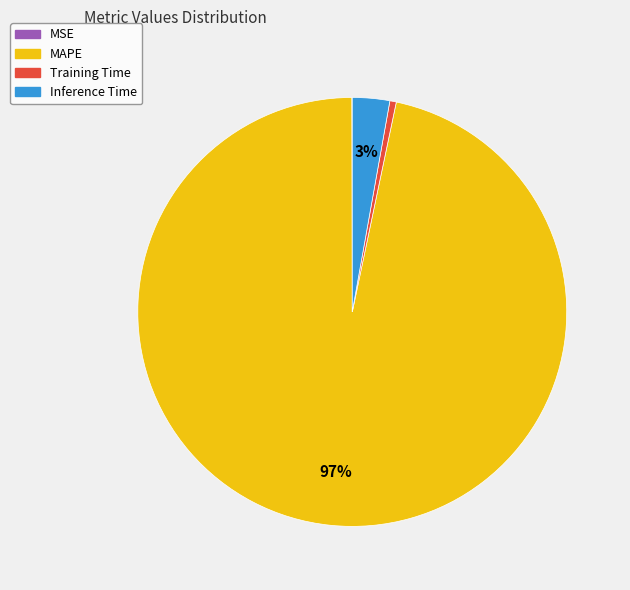

What percentage is the Inference Time slice, to the nearest percent?

3%